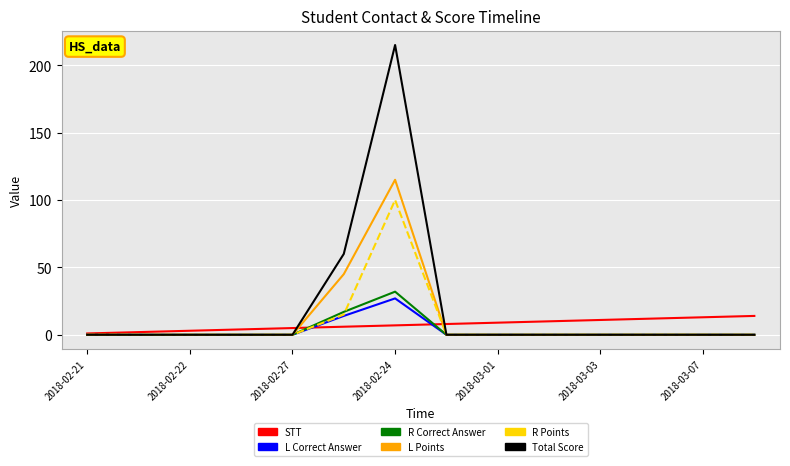

What is the sum of all L Points values?

160